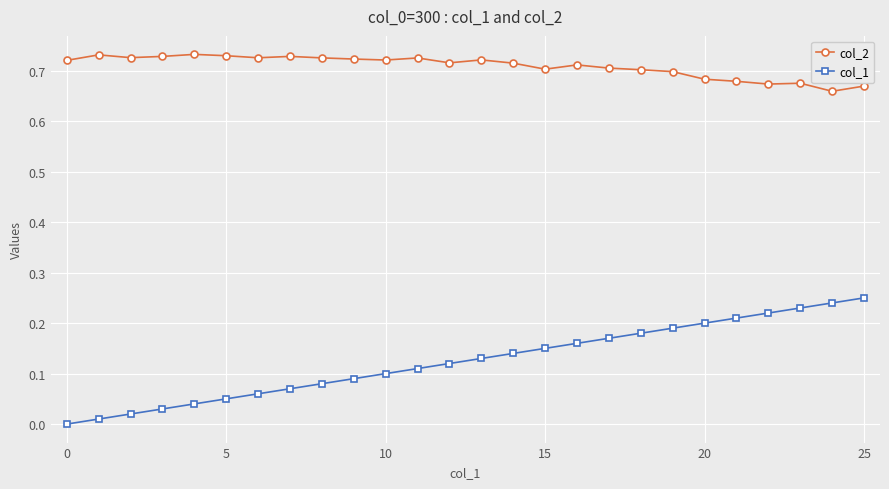

How many lines are shown in the chart?

2